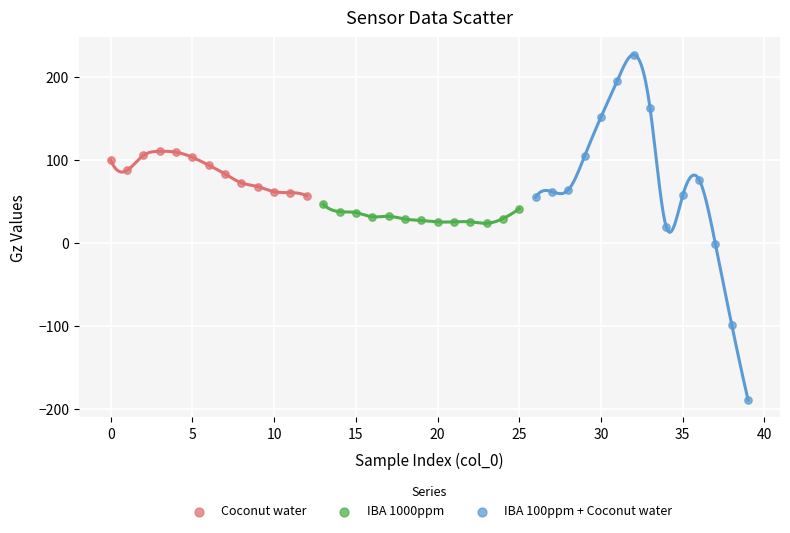

Which series has the largest Y range (max minus min)?

IBA 100ppm + Coconut water